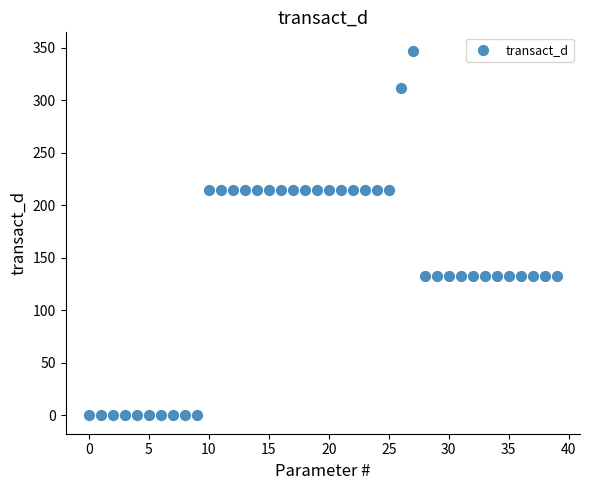

What is the range of Y values (max minus min)?

347.1